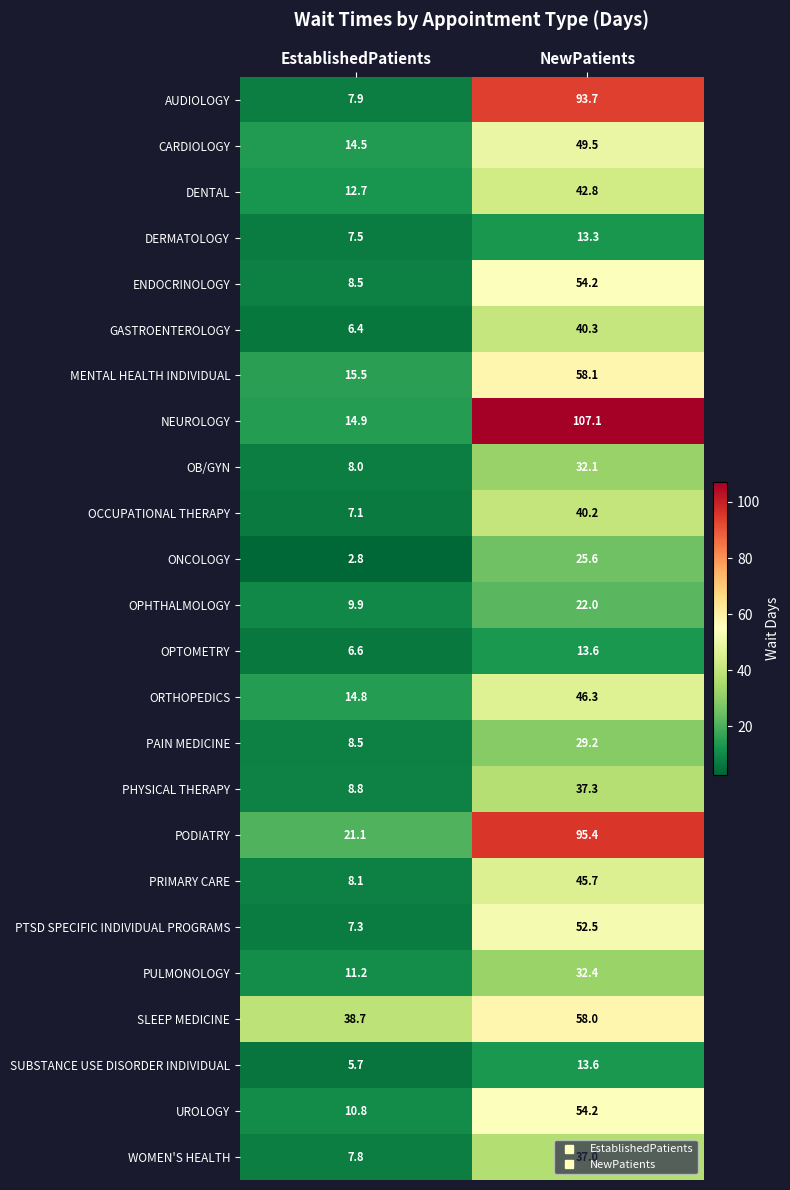

The PHYSICAL THERAPY series shows 37.3 at NewPatients. True or false?

True